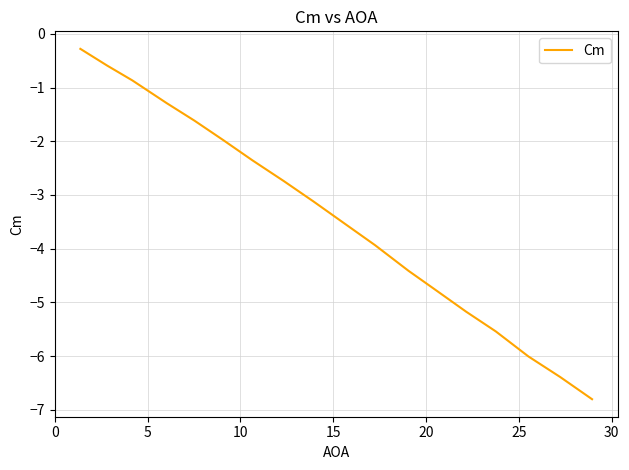

What is the greatest value displayed?

-0.3